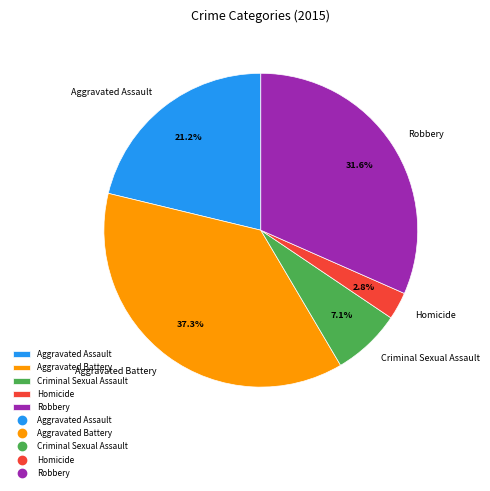

What is the total percentage of Aggravated Assault and Criminal Sexual Assault?

28.3%